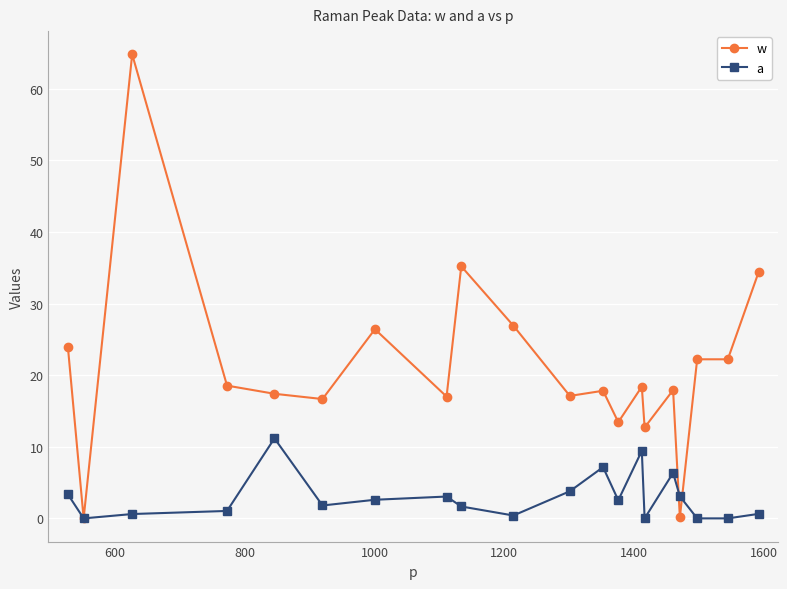

True or false: w and a intersect in this chart.

True